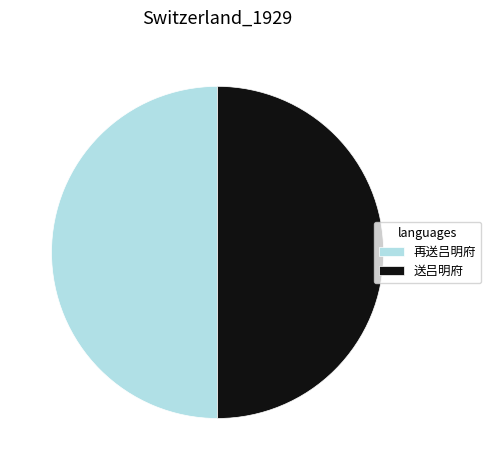

Approximately how many times larger is the value at 再送吕明府 compared to 送吕明府?

1.0